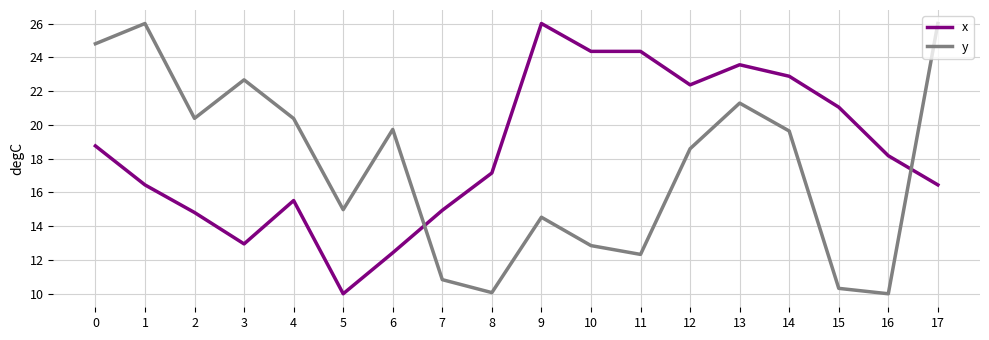

What is the spread (max minus min) of values at 12?

3.8